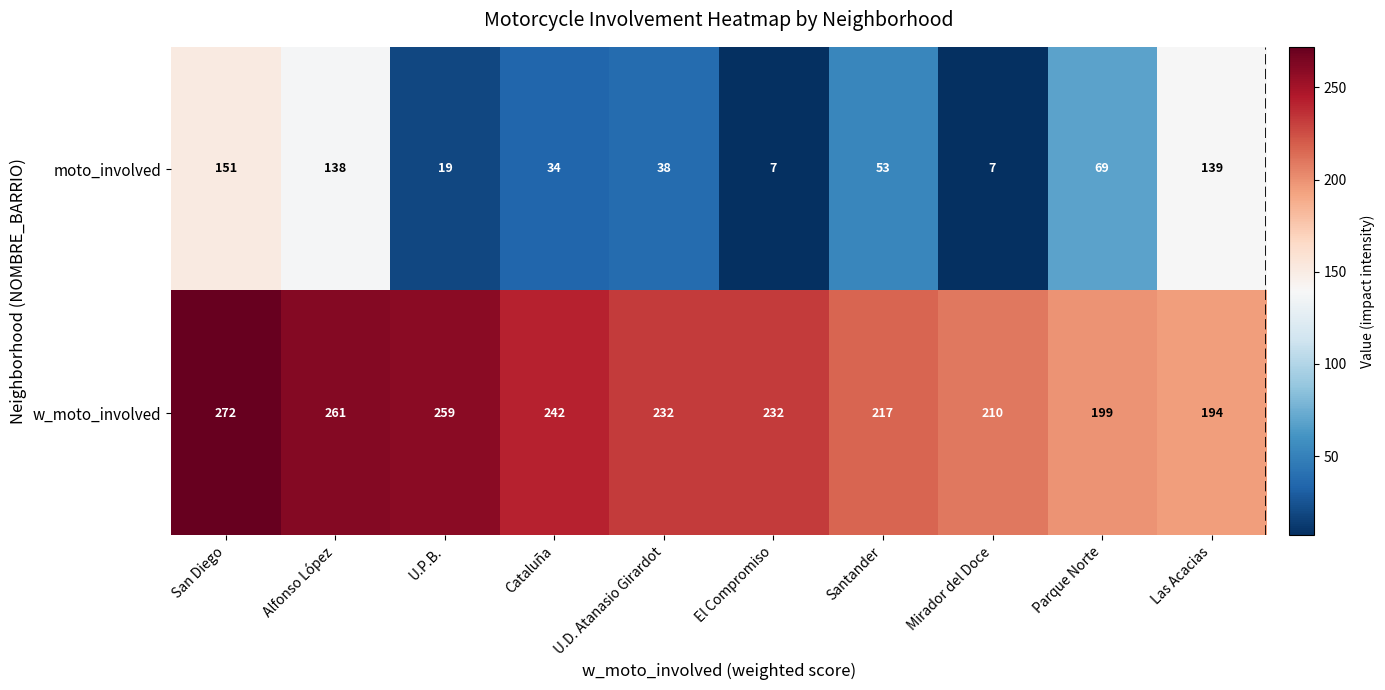

What is the difference between the second highest and minimum values in the w_moto_involved series?

67